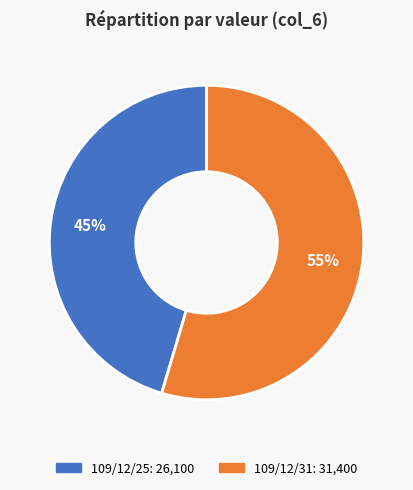

Approximately how many times larger is the value at 109/12/25 compared to 109/12/31?

0.8